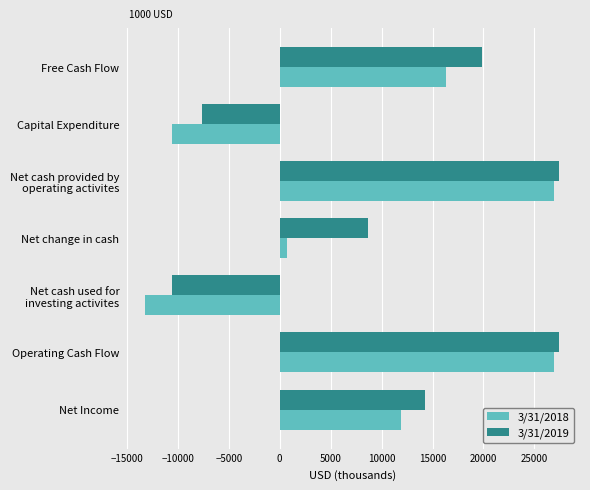

Count the number of categories in the chart.

7